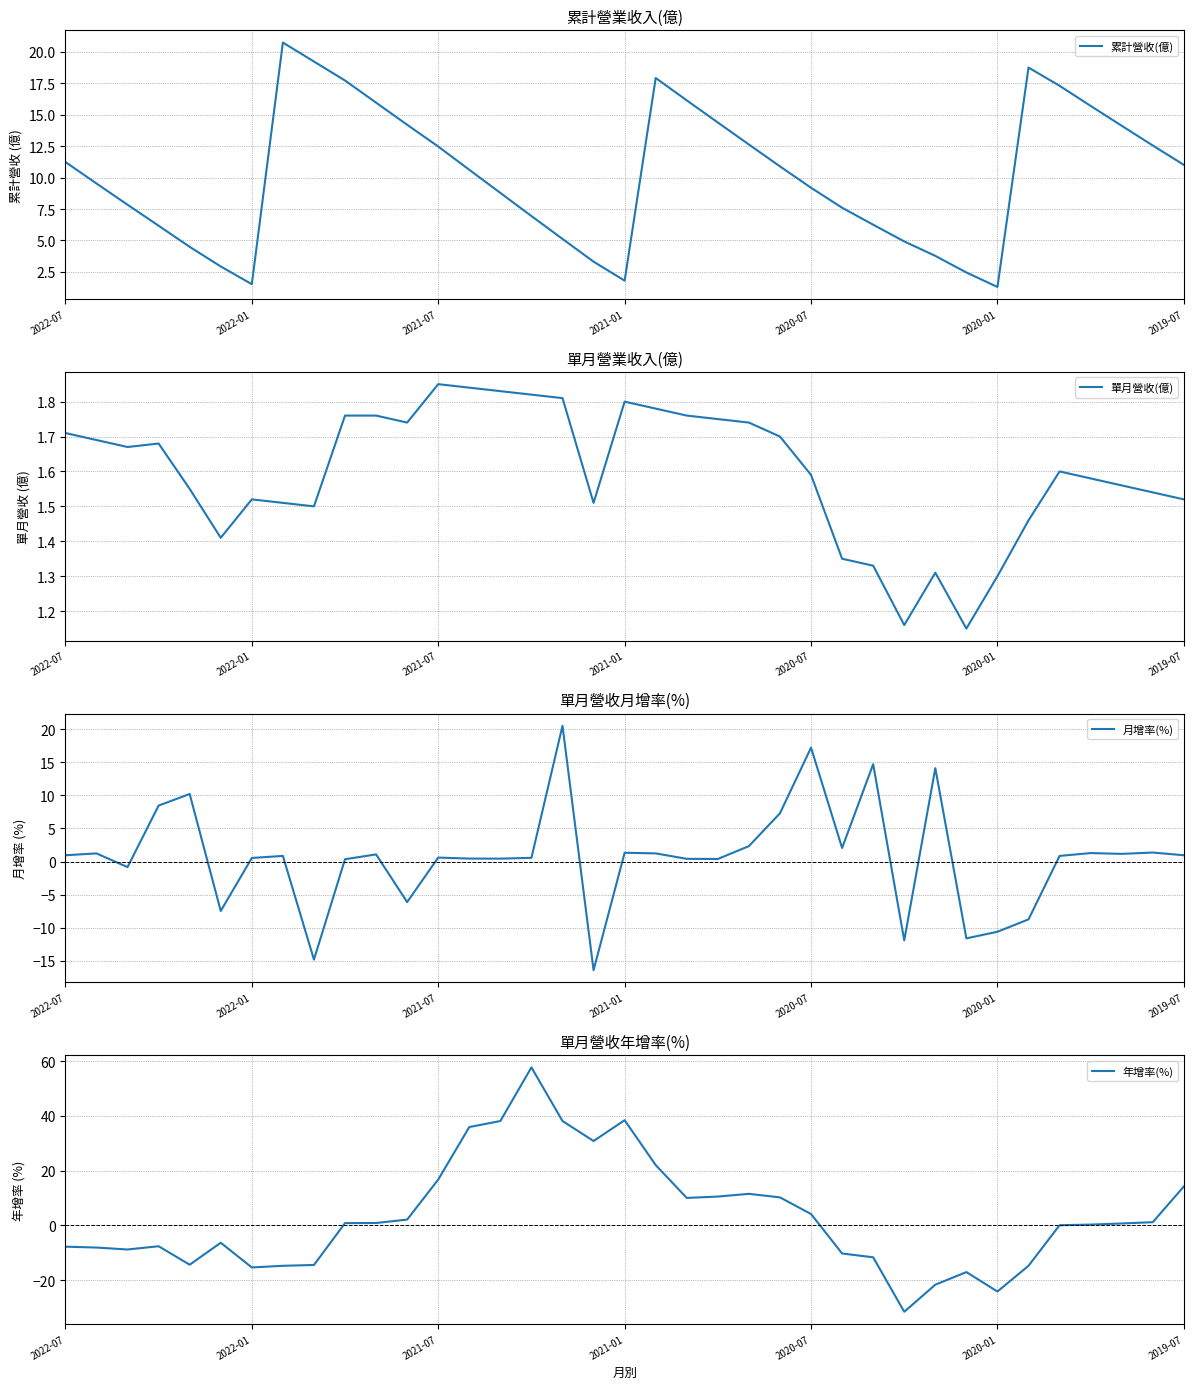

Read the 月增率(%) value at 14.

0.4